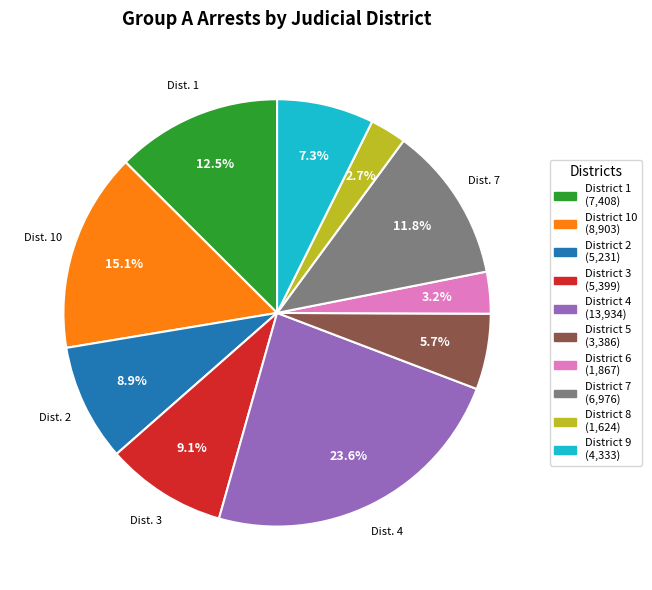

How much of the chart is everything except District 10 (8,903)?

84.9%